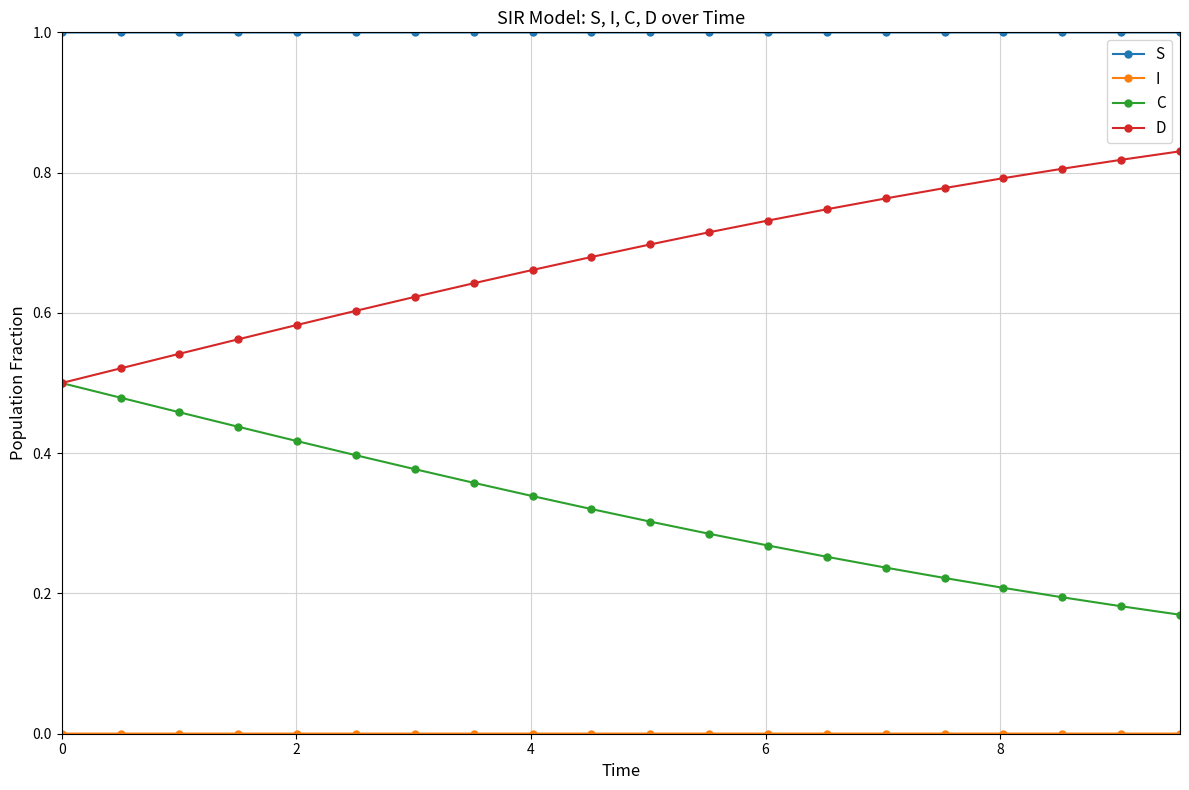

Which series has the largest total across all categories?

S